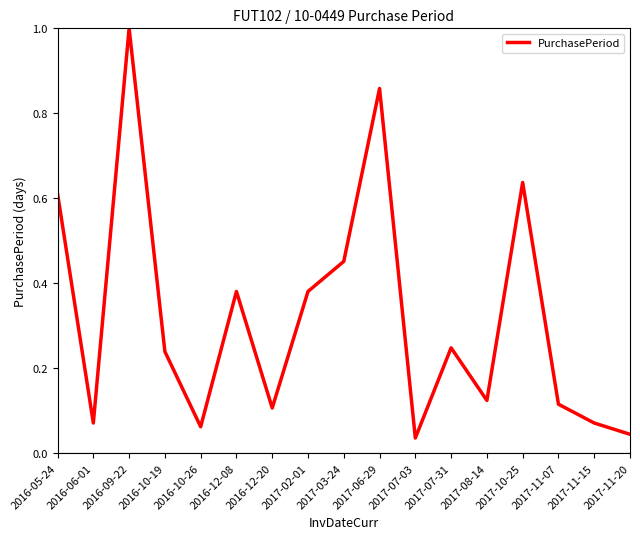

What is the difference between the second highest and second lowest values?

0.8